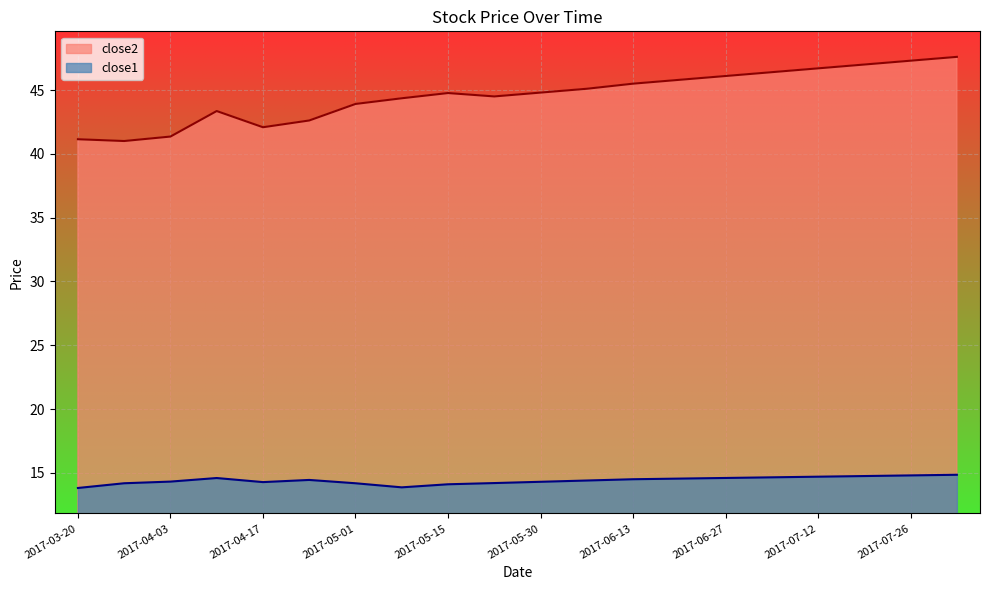

True or false: close2 and close1 intersect in this chart.

False